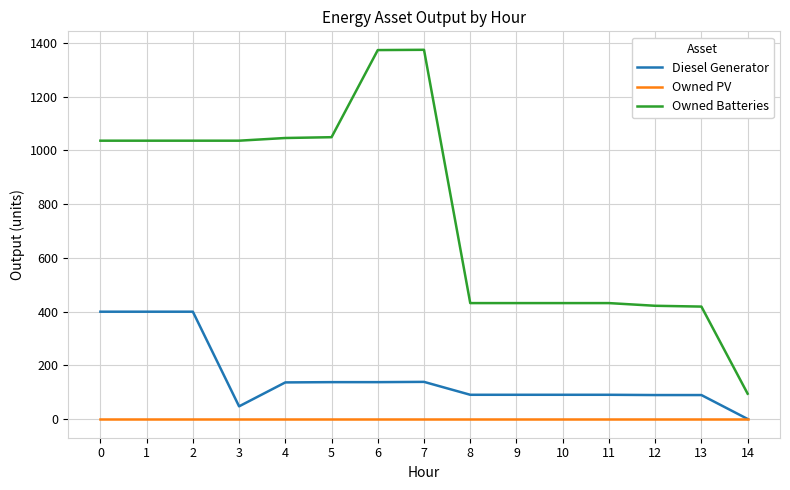

Which series changed the most between 1 and 4?

Diesel Generator